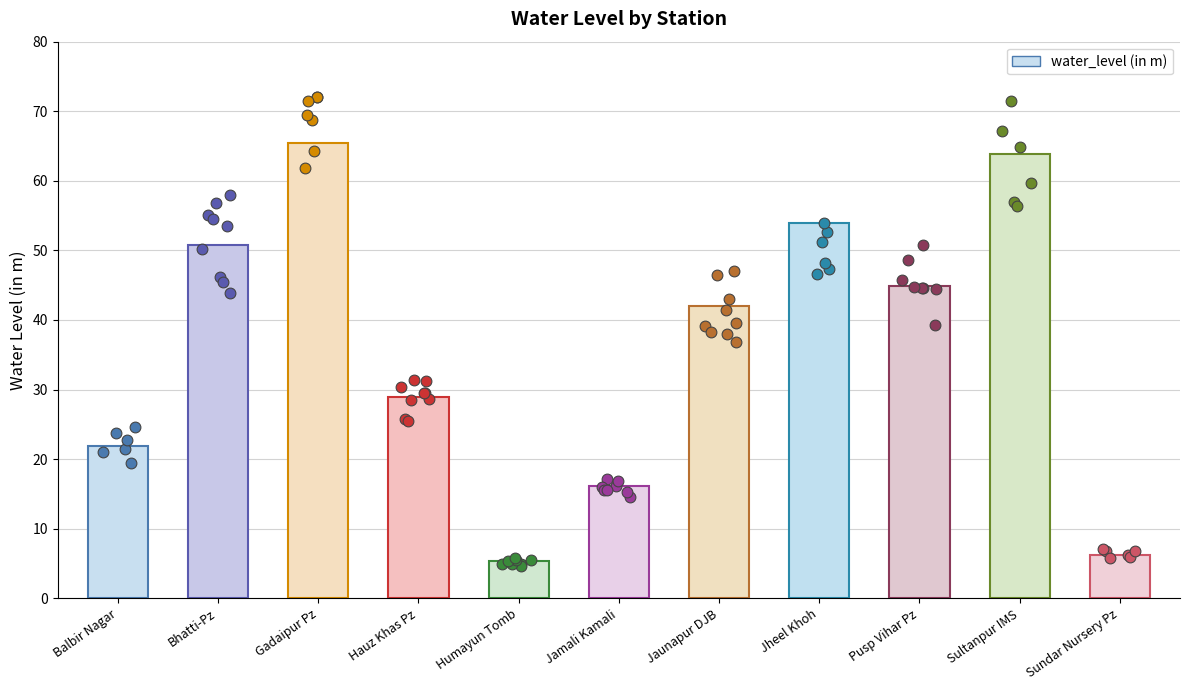

What is the change in value from Jheel Khoh to Pusp Vihar Pz?

-9.2